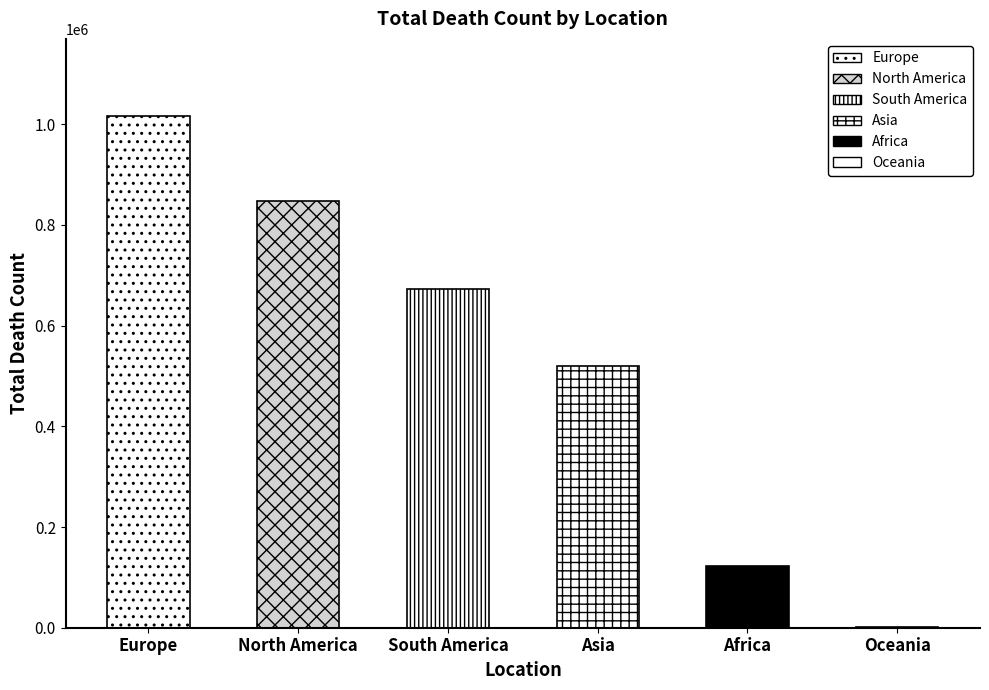

Are the bars horizontal?

No